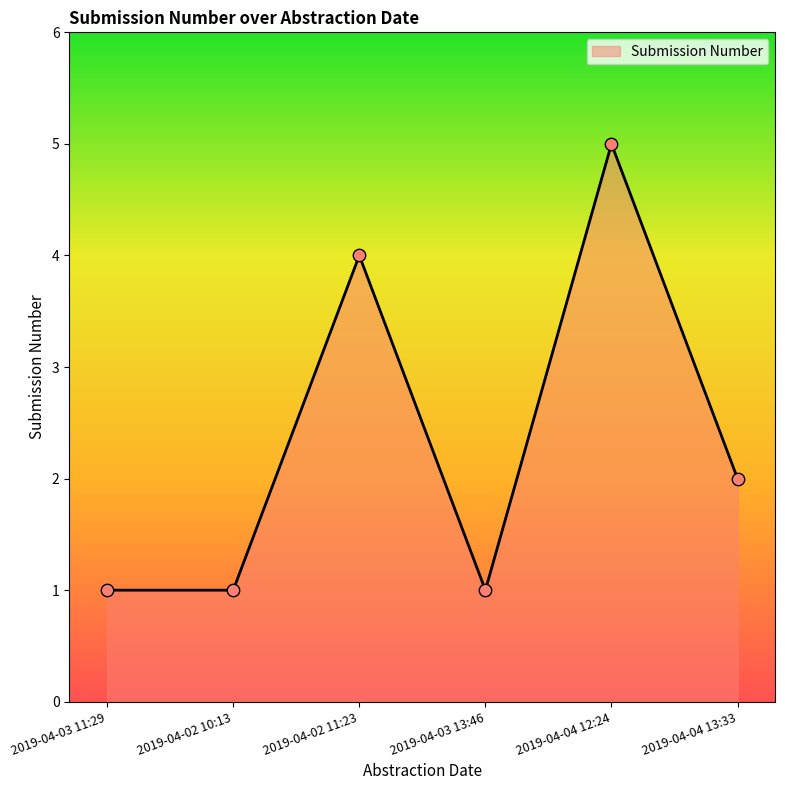

What is the ratio of the value at 2019-04-03 13:46 to the value at 2019-04-03 11:29?

1.0